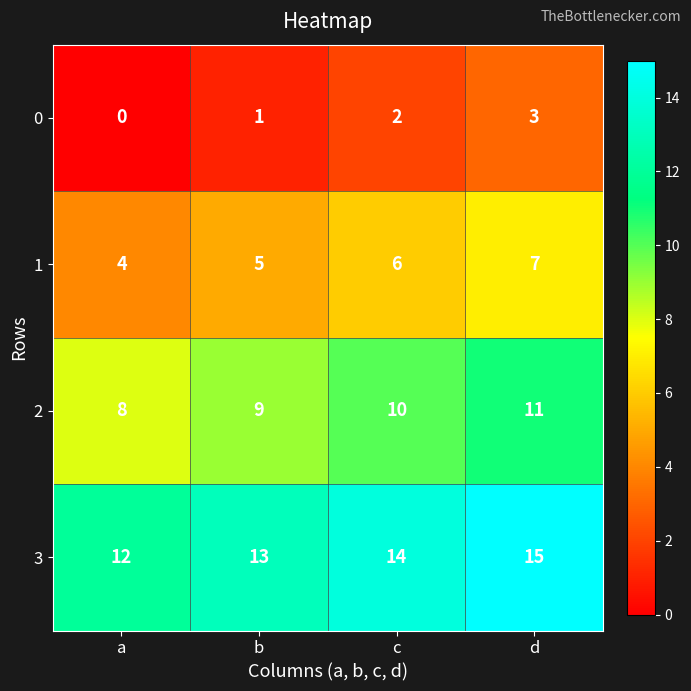

The 1 series shows 7 at d. True or false?

True